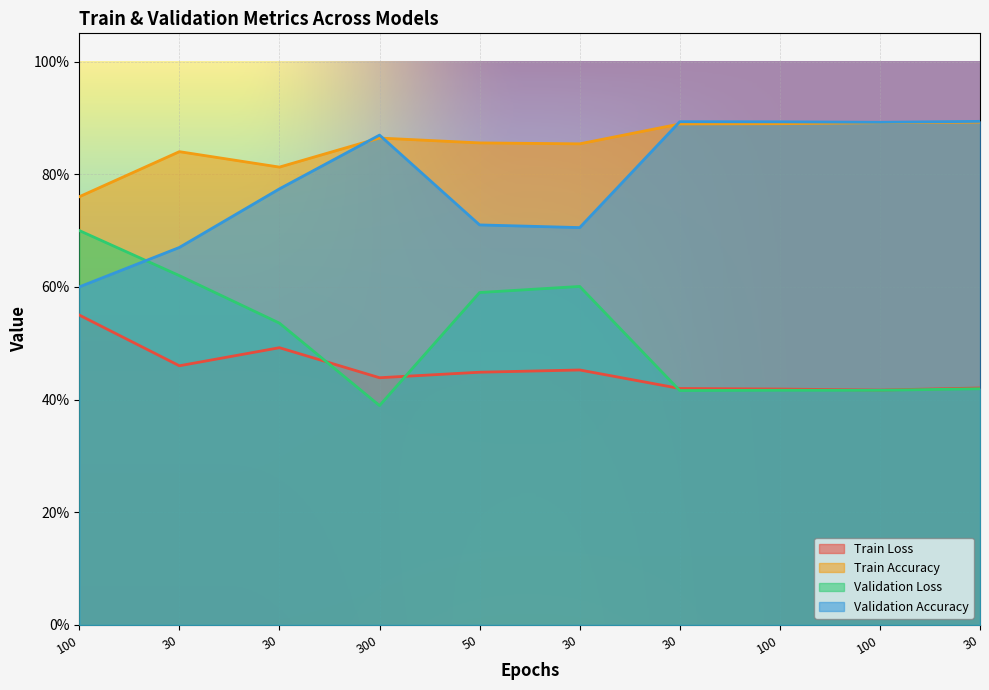

Which series has the largest total across all categories?

Train Accuracy